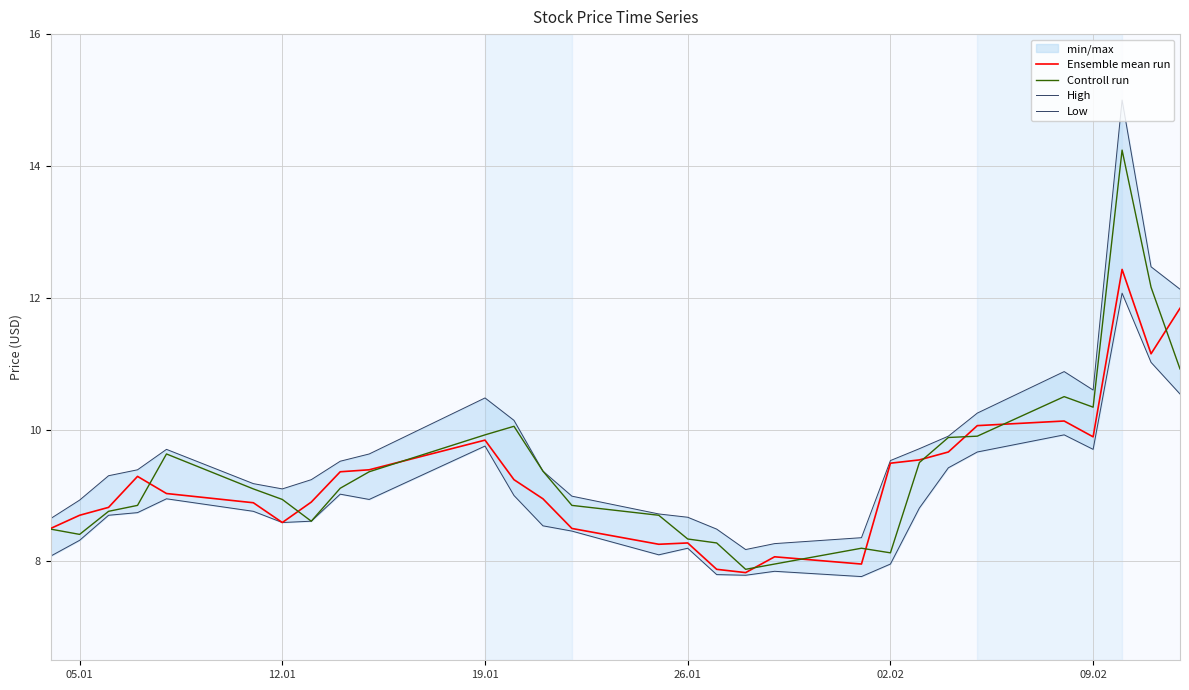

What is the lowest value of the Ensemble mean run series?

7.8